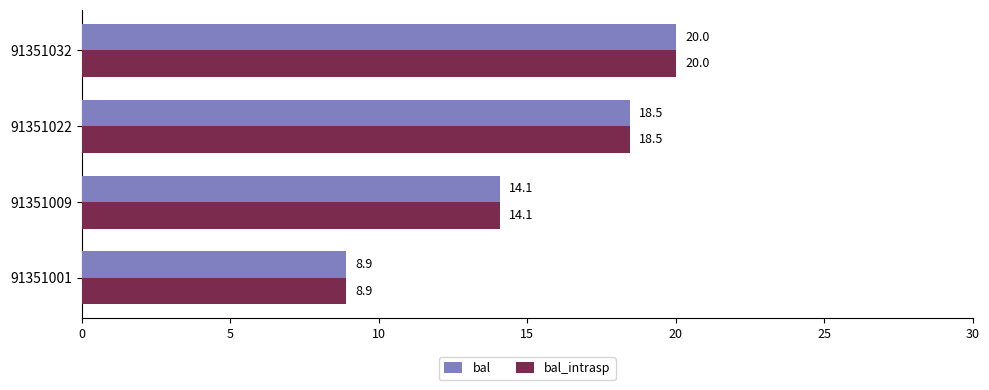

What is the highest value of the bal series?

20.0